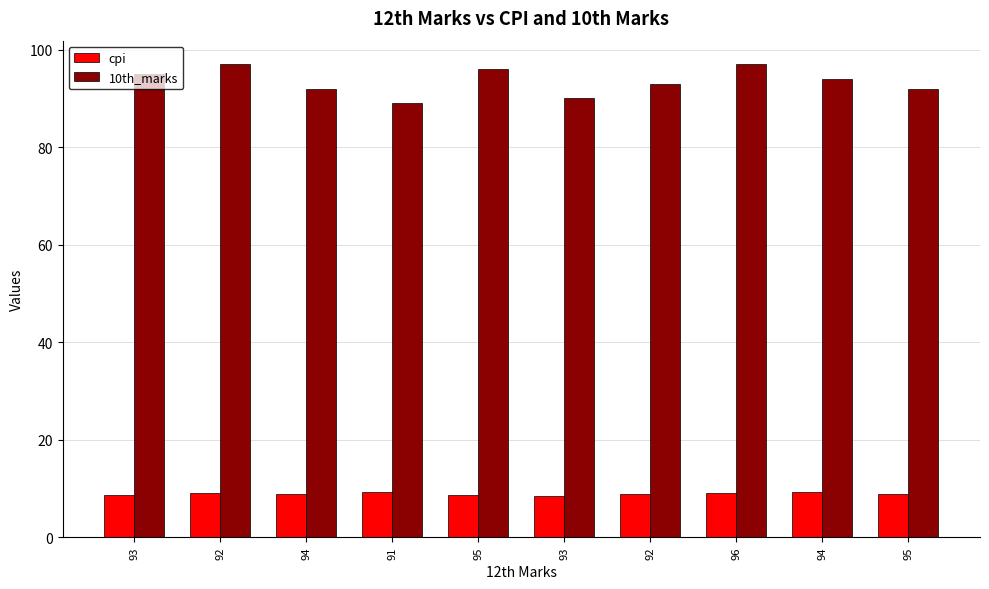

Does the chart contain any negative values?

No